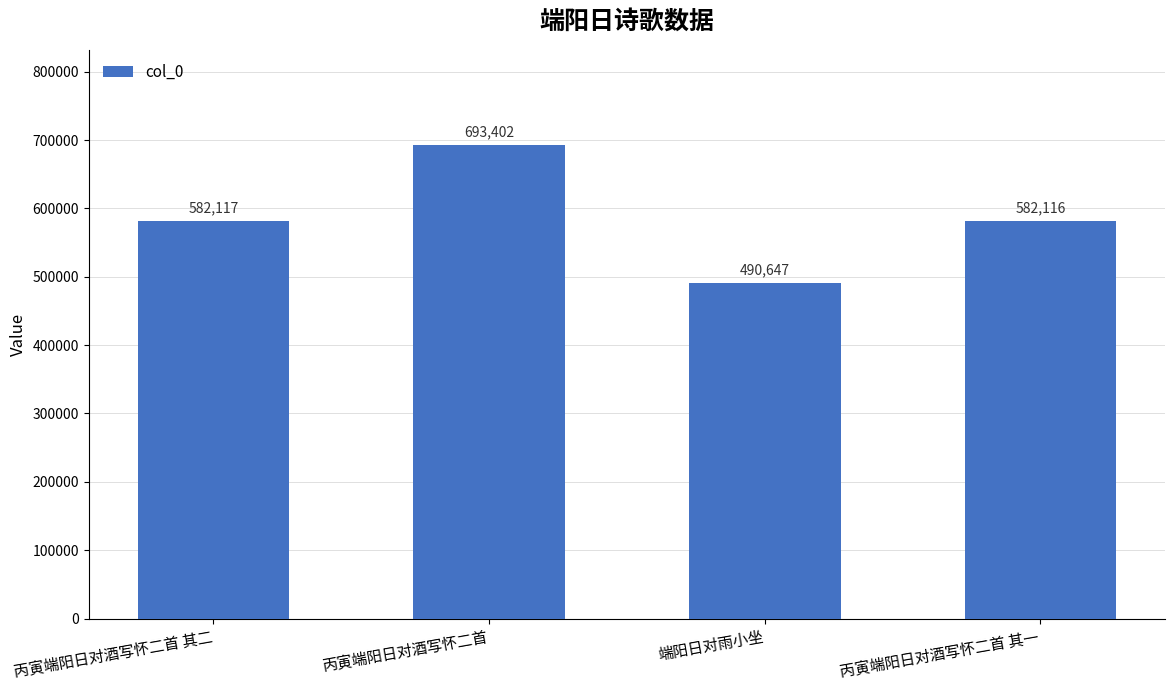

Does the chart contain stacked bars?

No